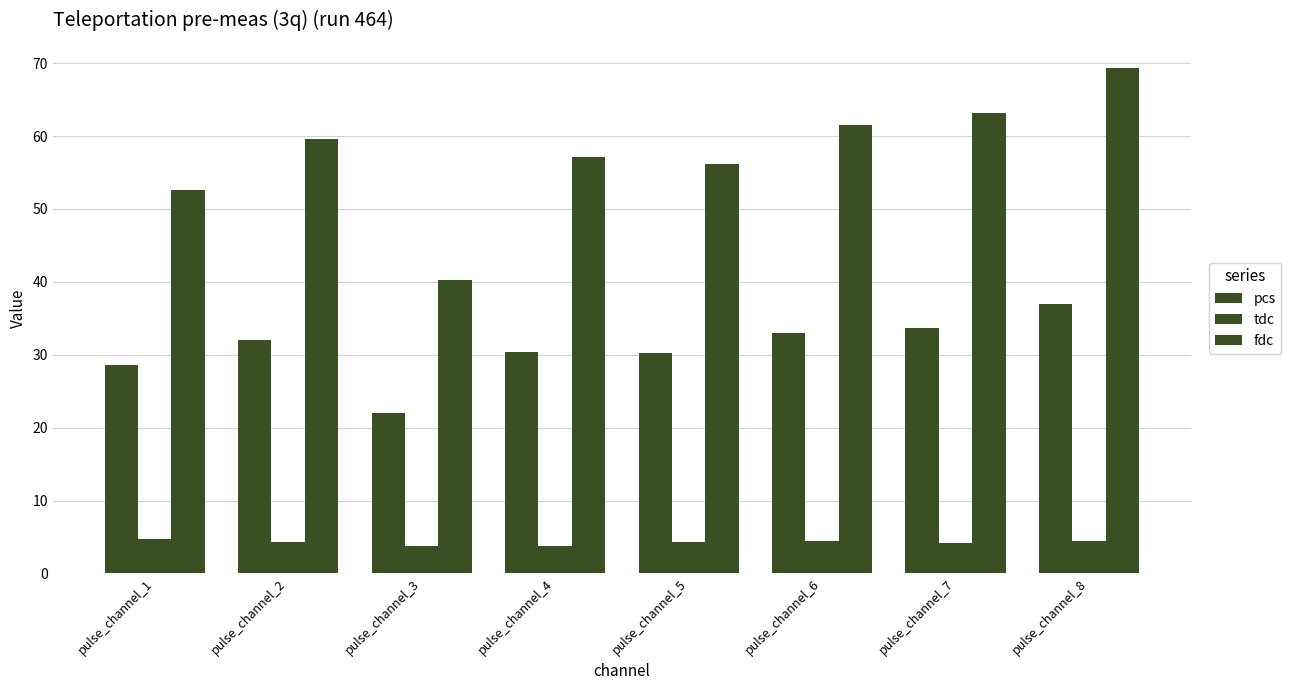

Which category has the lowest value across all series?

pulse_channel_3